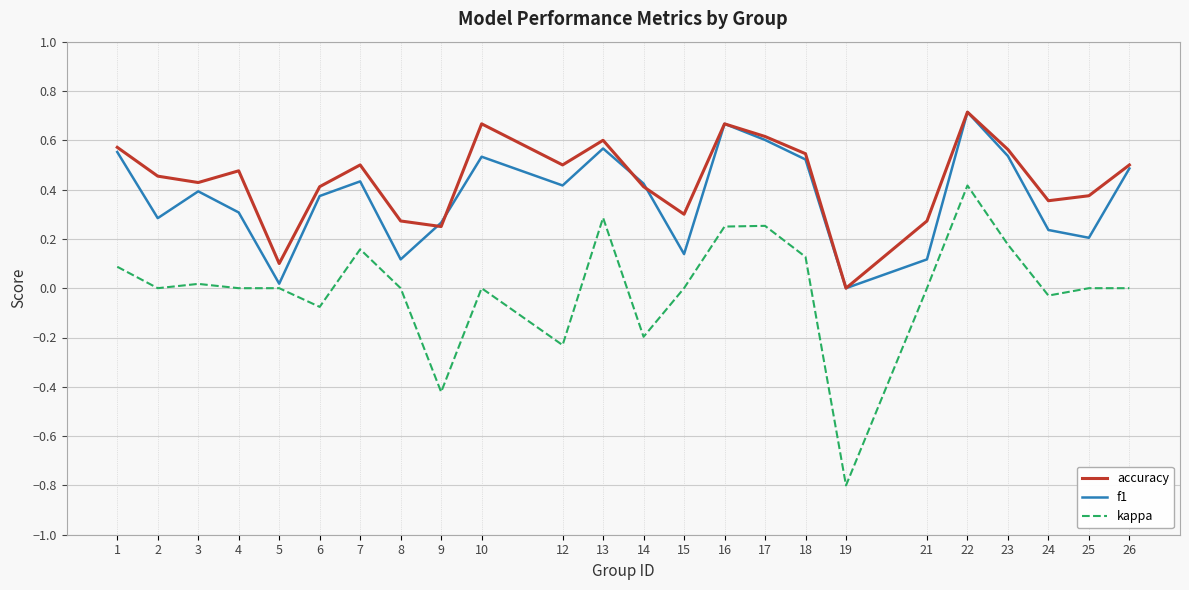

What are all the series names shown in the legend?

accuracy, f1, kappa